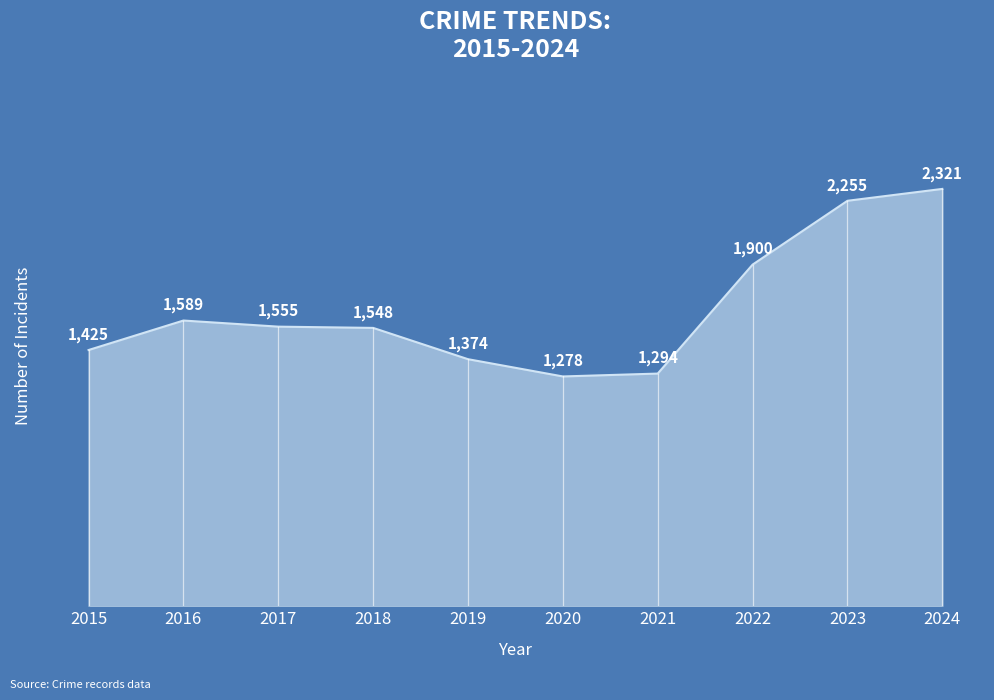

What is the minimum value shown in the chart?

1278